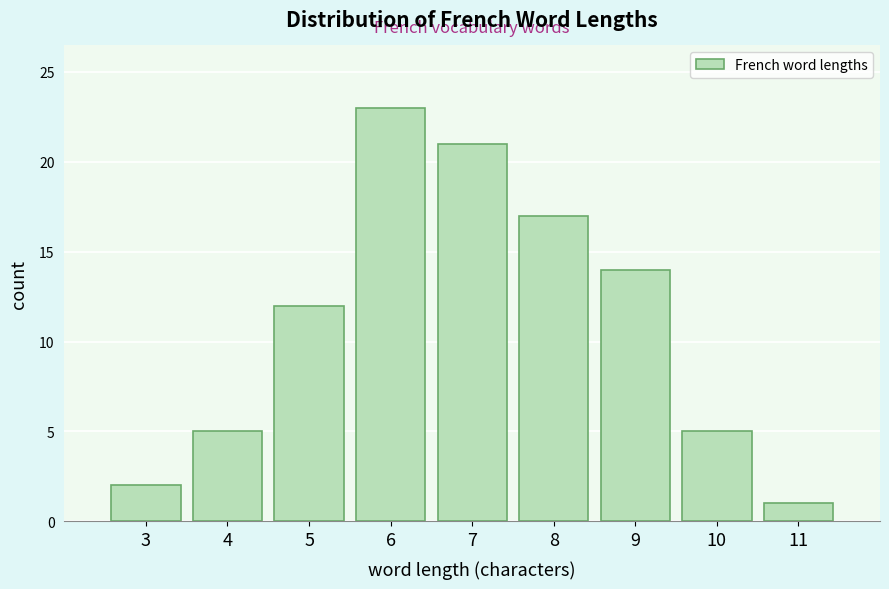

Reading left to right, list all the values displayed in this chart.

2	5	12	23	21	17	14	5	1